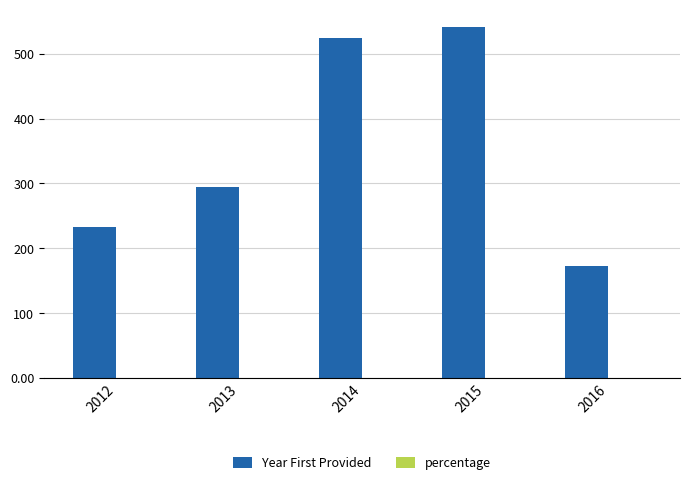

Is it true that Year First Provided equals 63.9 at 2012?

False